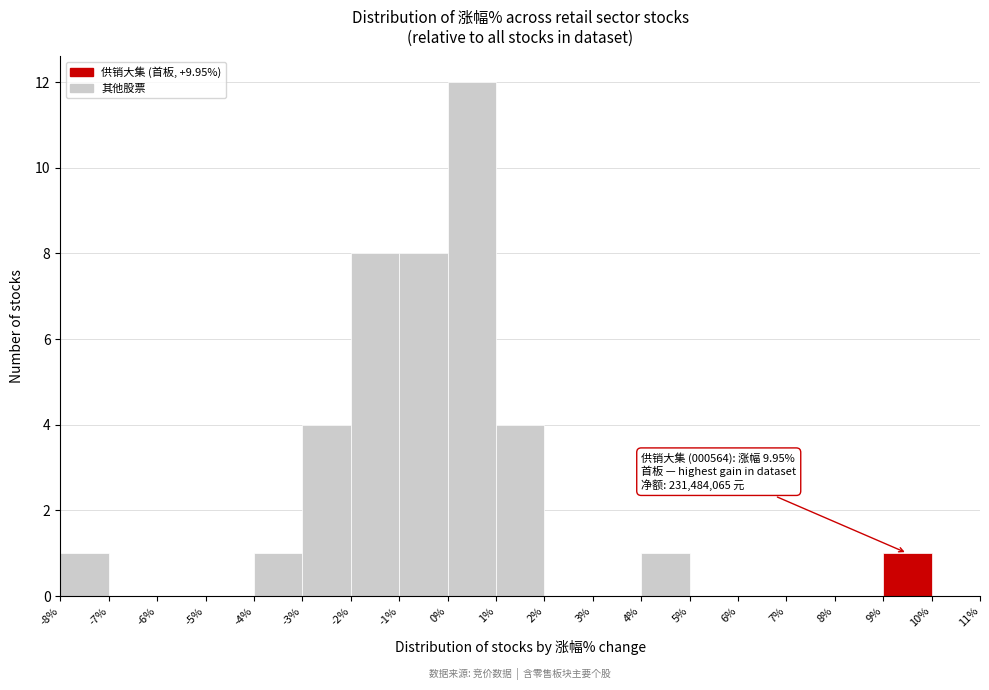

Over which range of the x-axis is the bar tallest?

0% to 1%